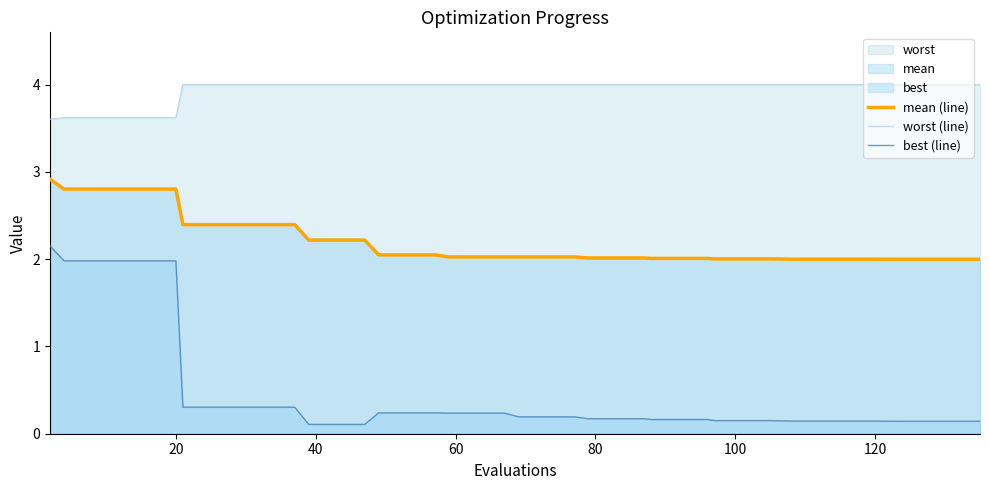

Which series has the largest total across all categories?

worst (line)